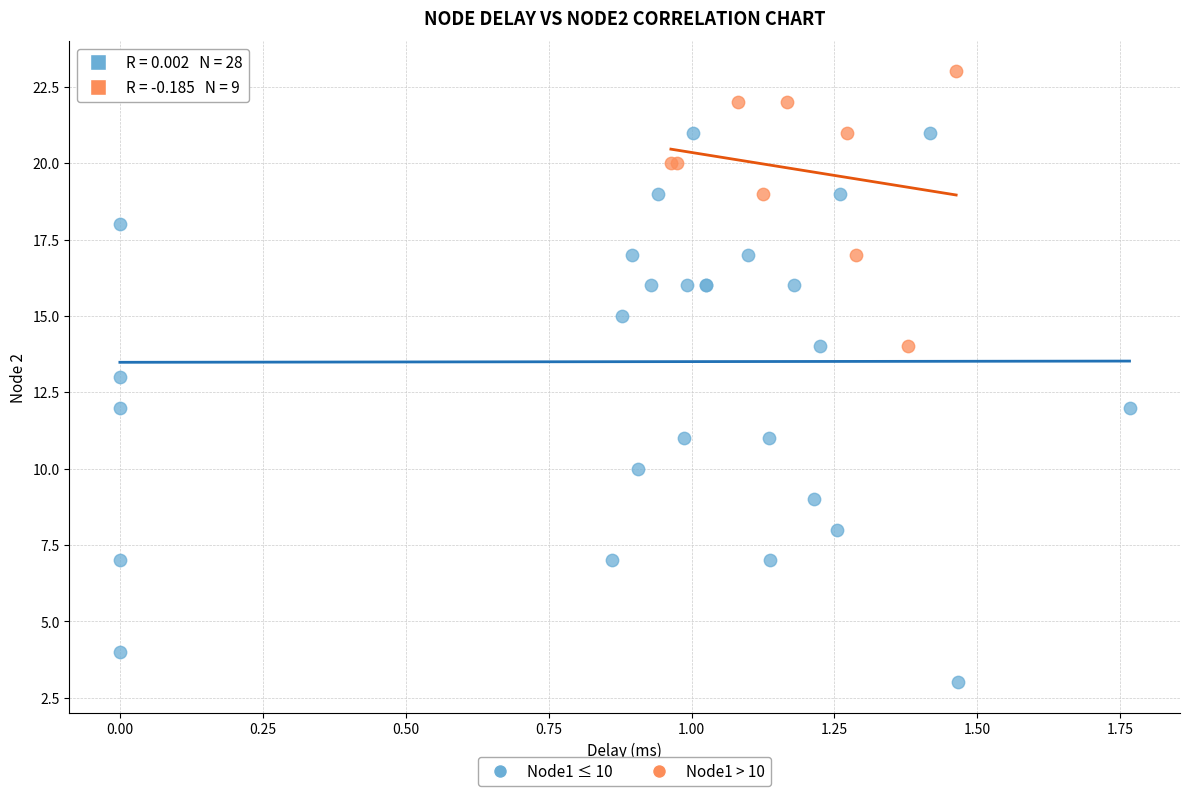

Which series reaches the minimum Y coordinate?

Node1 ≤ 10